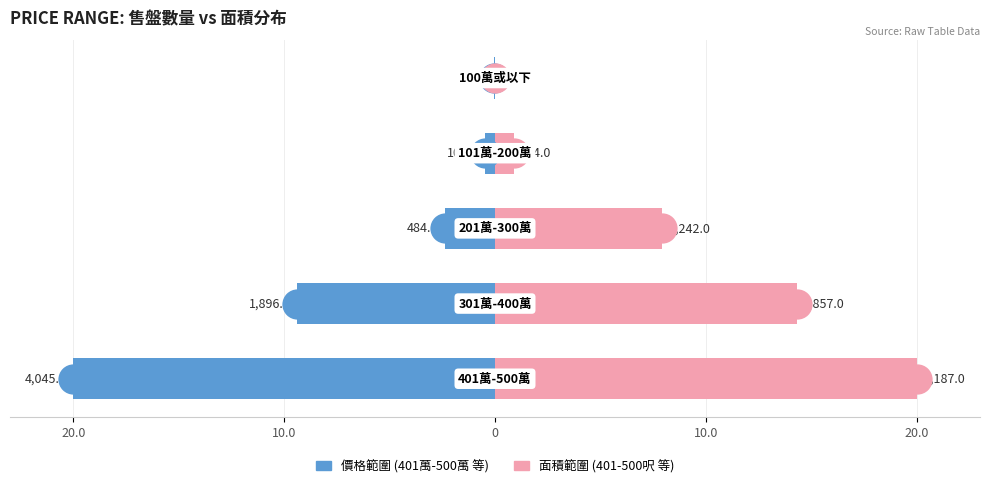

Is the value of 面積範圍 at 20.0 greater than the value of 價格範圍 at 20.0?

Yes